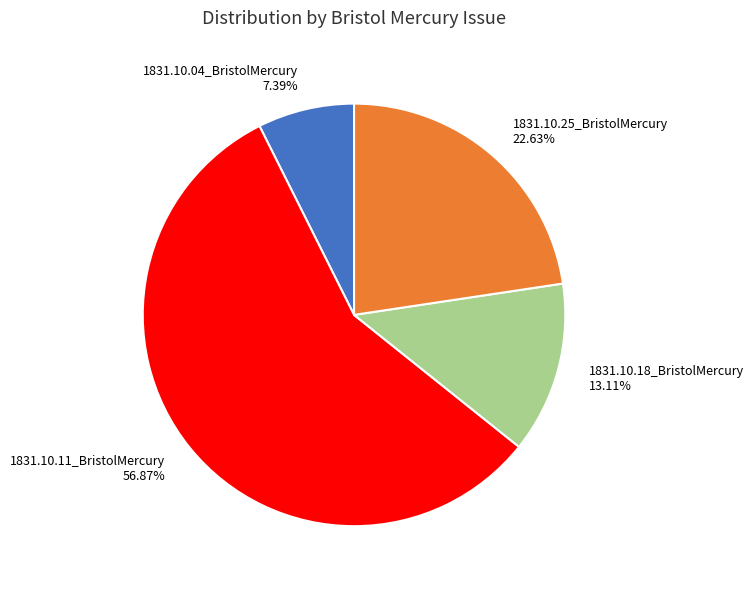

Combined, do 1831.10.25_BristolMercury and 1831.10.11_BristolMercury account for over 50%?

Yes